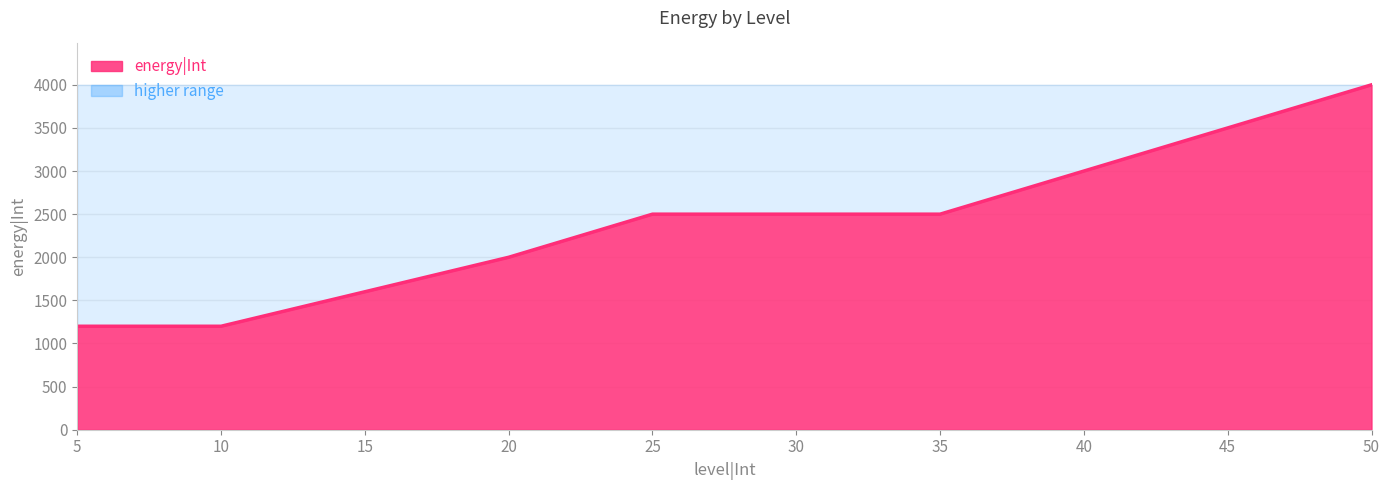

What is the greatest value displayed?

4000